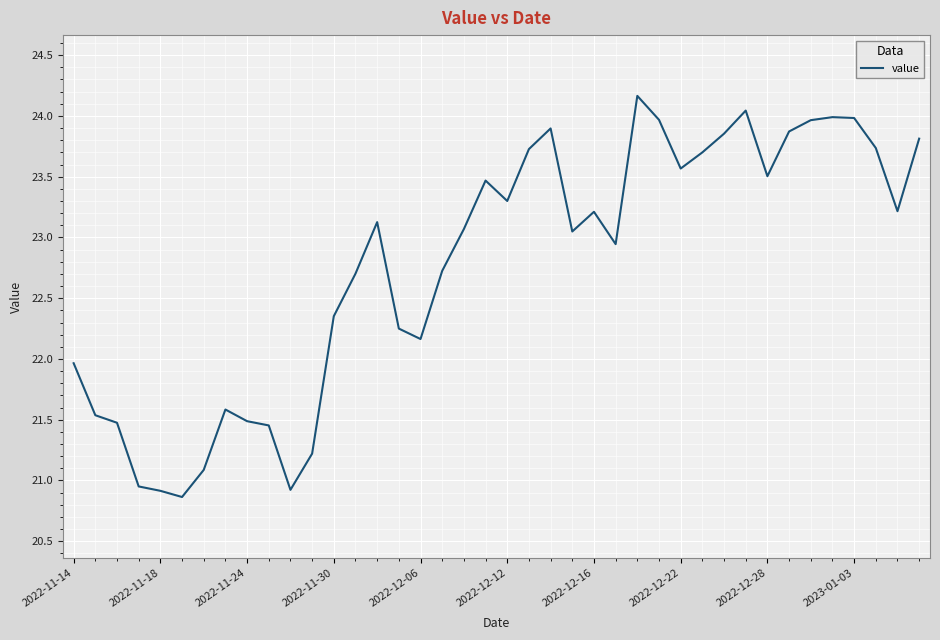

What is the minimum value shown in the chart?

20.9